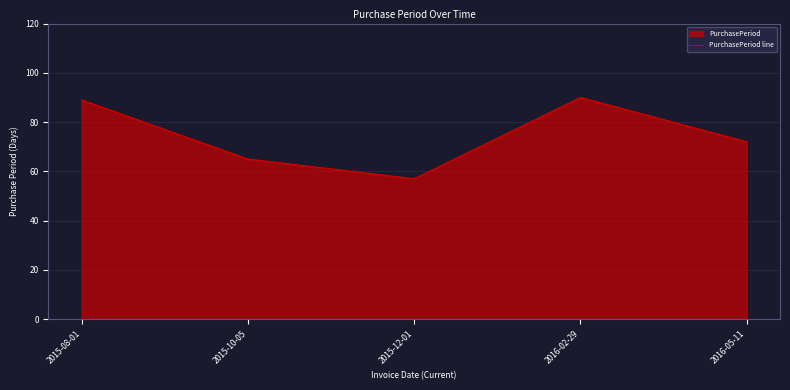

List the labels in order of value, largest first.

2016-02-29, 2015-08-01, 2016-05-11, 2015-10-05, 2015-12-01